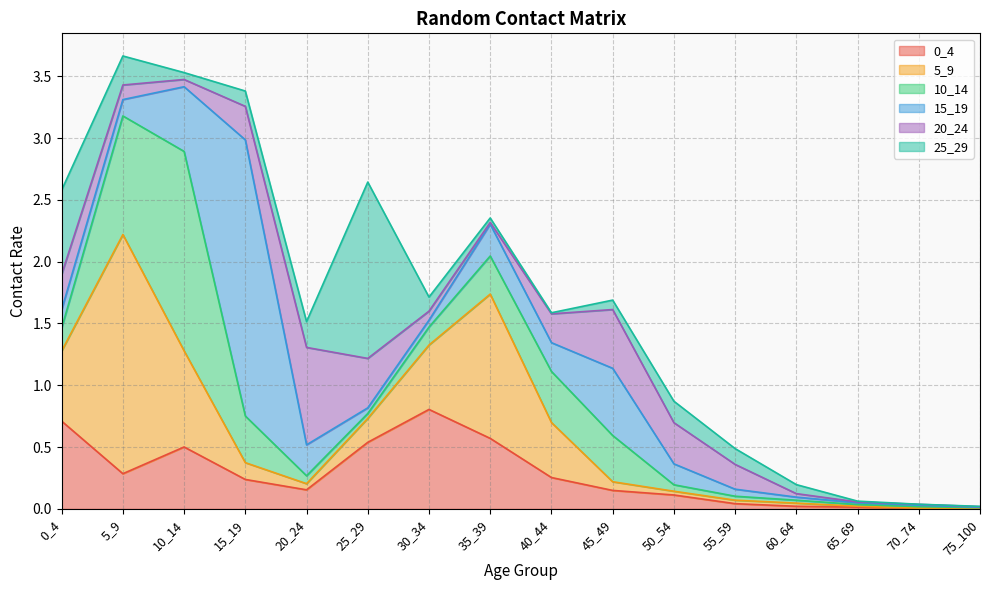

What is the sum of all 10_14 values?

4.6